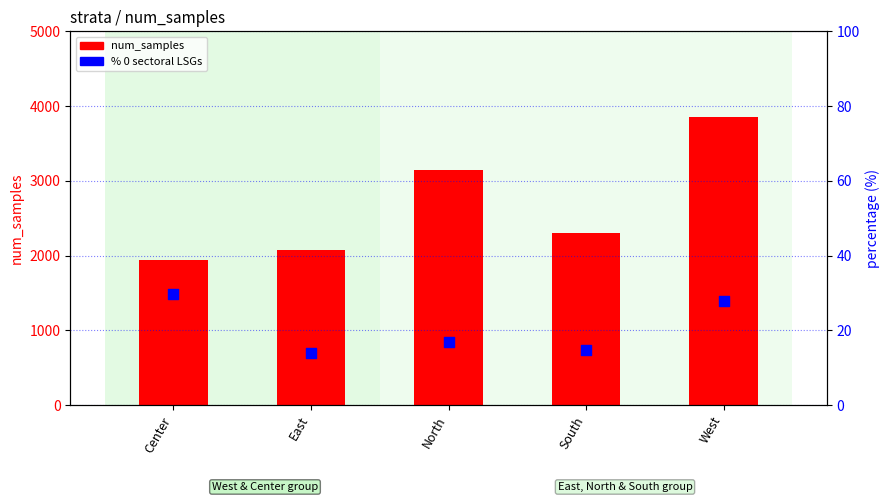

What are all the series names shown in the legend?

num_samples, % 0 sectoral LSGs